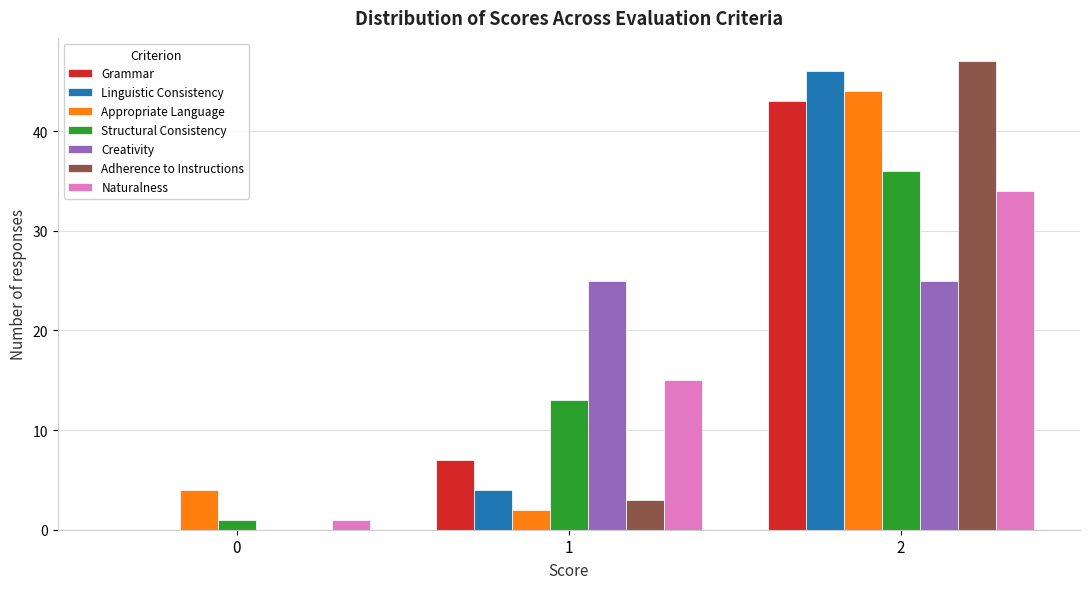

What is the height of the Creativity bar covering 0.5 to 1.5 on the x-axis? The values are not printed on the chart, so give them approximately, as read against the axis.

25